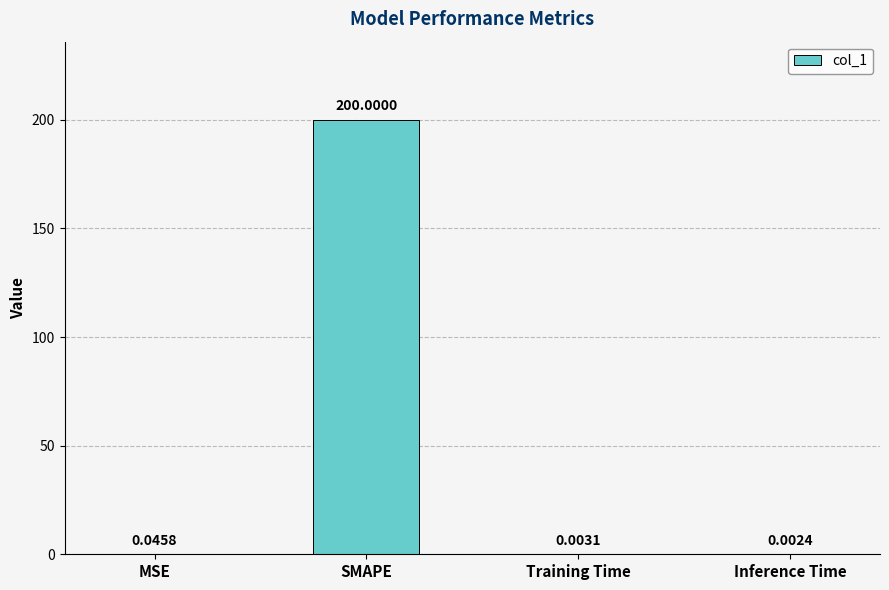

Which has a higher value, Inference Time or Training Time?

Training Time